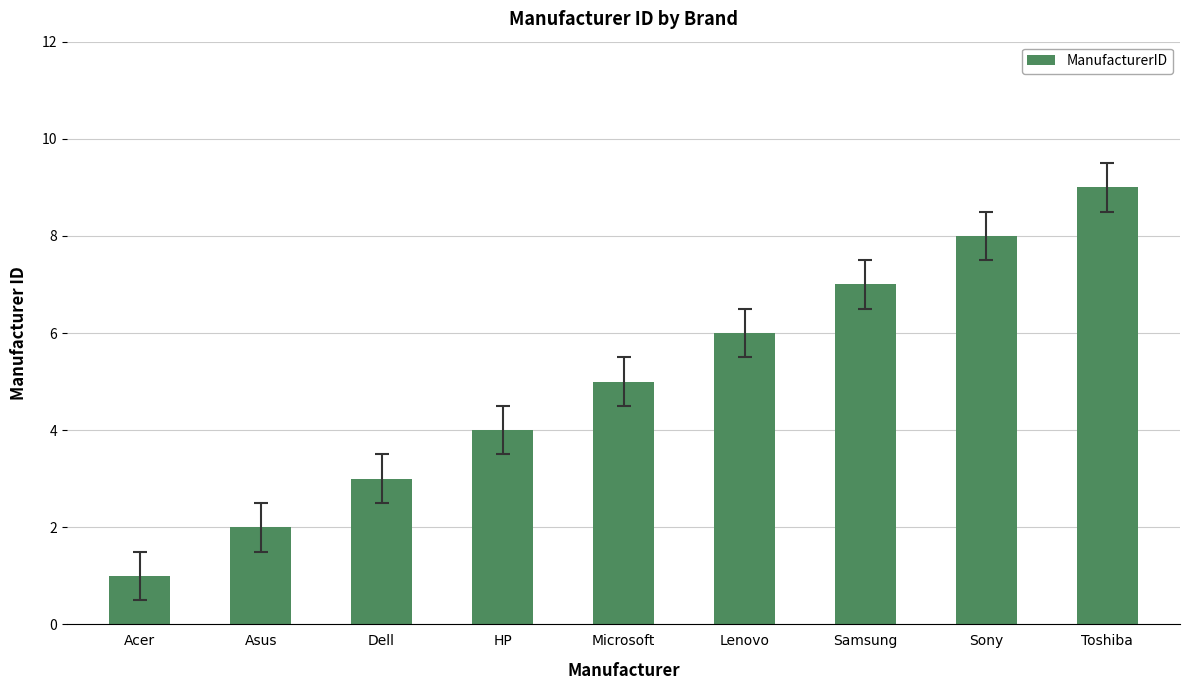

Between Lenovo and Samsung, which is larger?

Samsung